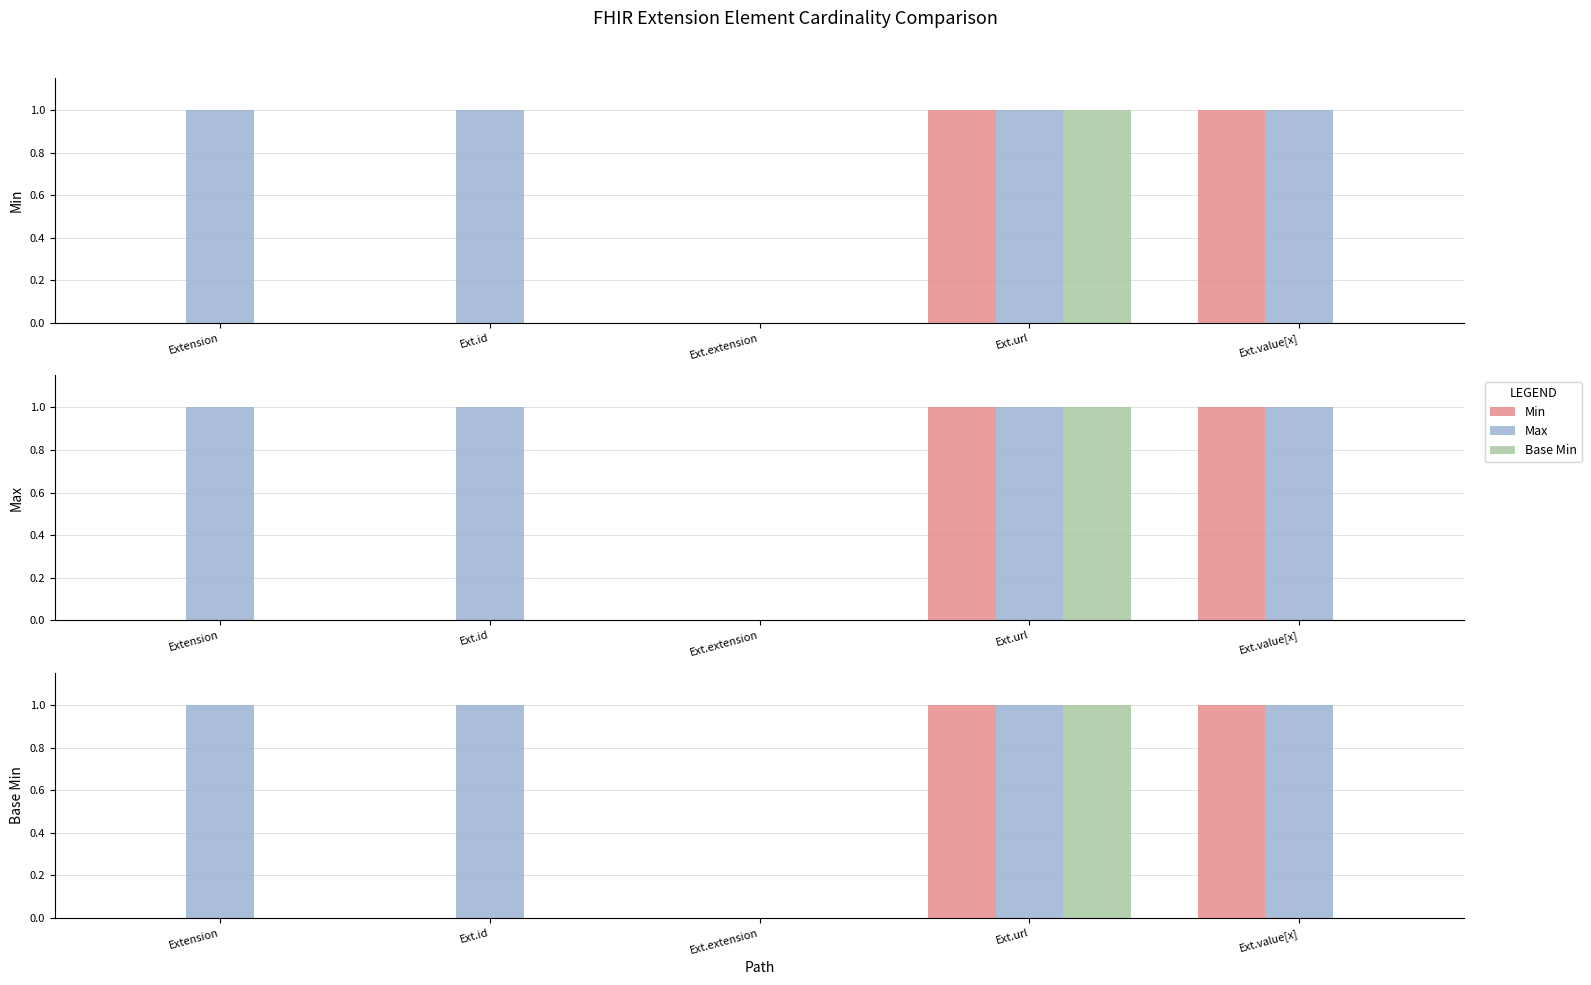

What is the sum of the Max values at Extension and Ext.extension?

1